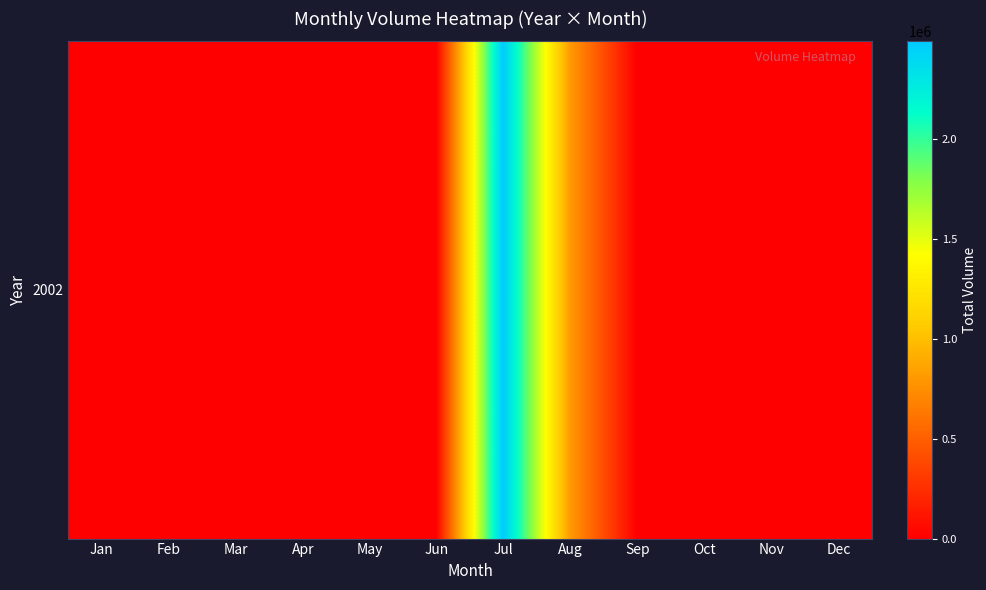

Is it true that the value at Feb is 938187?

False